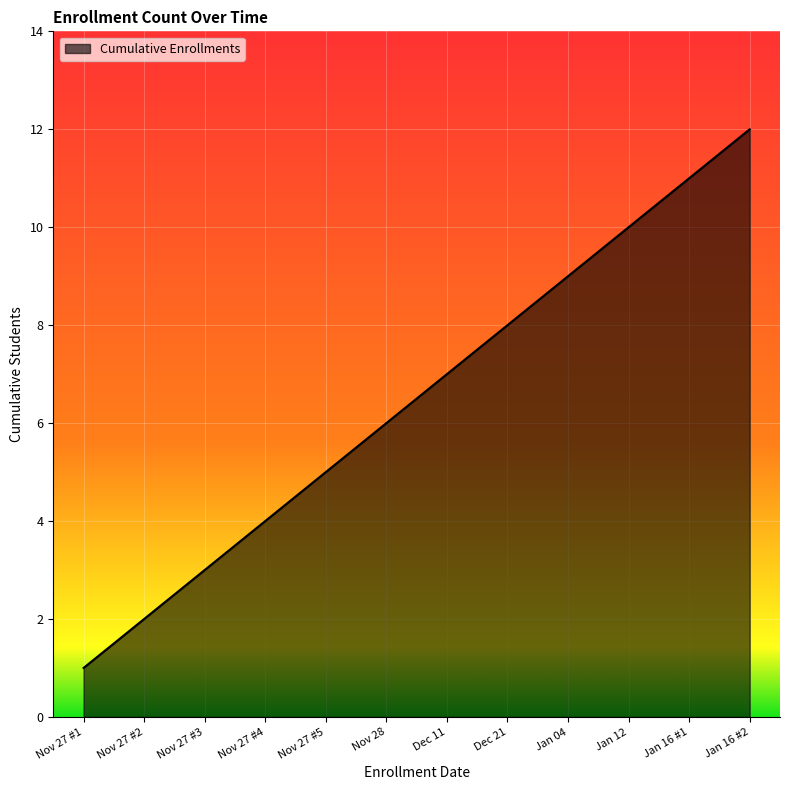

Count the number of categories in the chart.

12